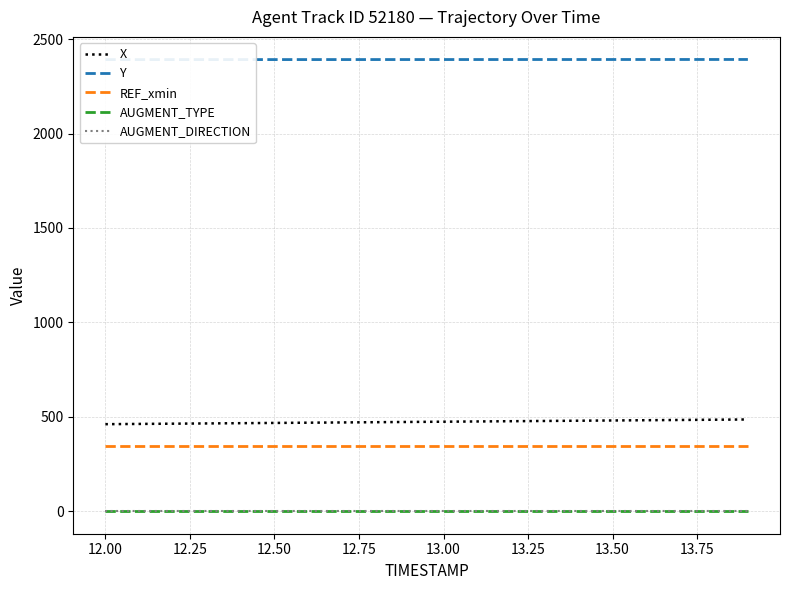

What is the sum of all AUGMENT_DIRECTION values?

20.0